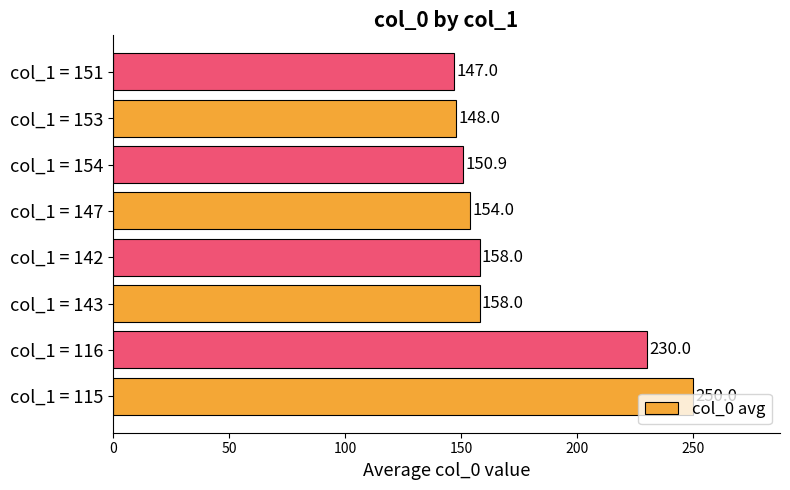

The value at col_1 = 143 is 88.5. True or false?

False